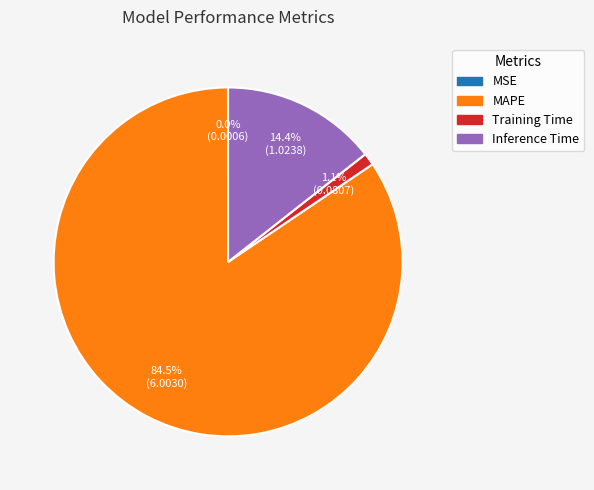

To the nearest percent, what is the difference between the largest and smallest slice percentages?

84%